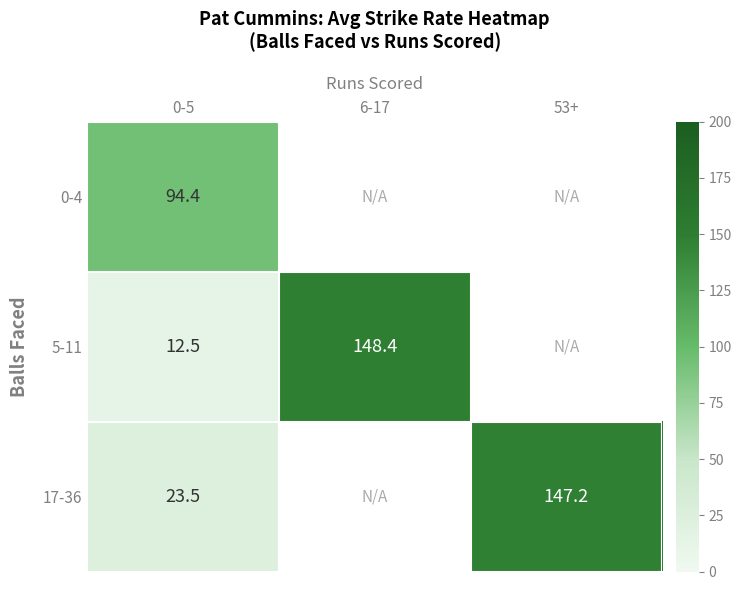

True or false: 0-4 has a value of 94.4 at 0-5.

True